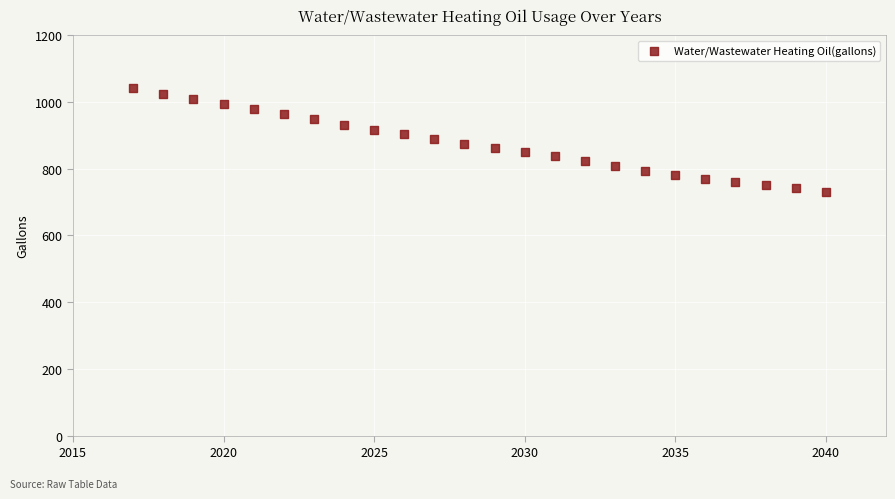

What is the range of X values (max minus min)?

23.0